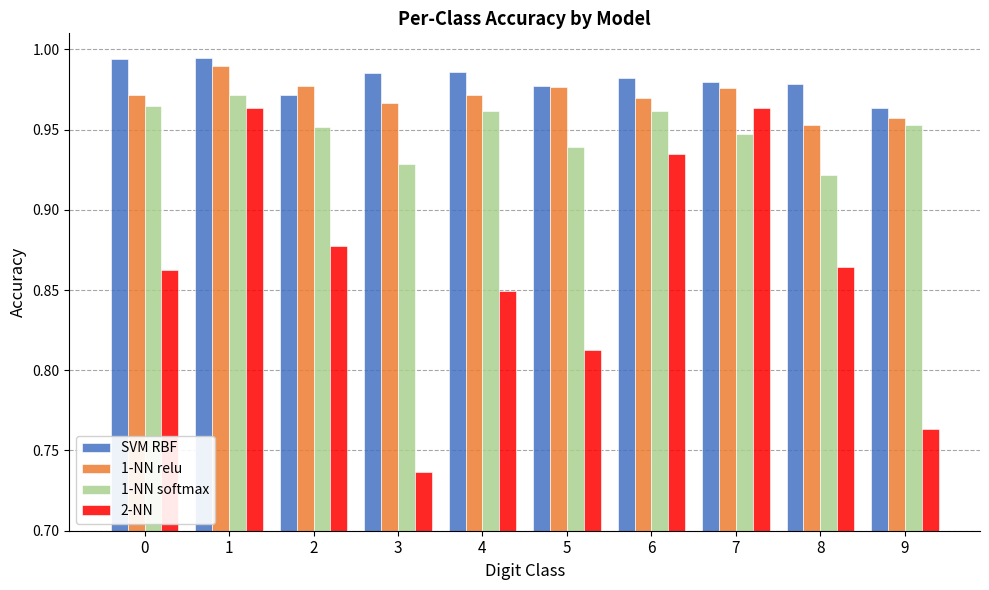

Does the chart contain any negative values?

No